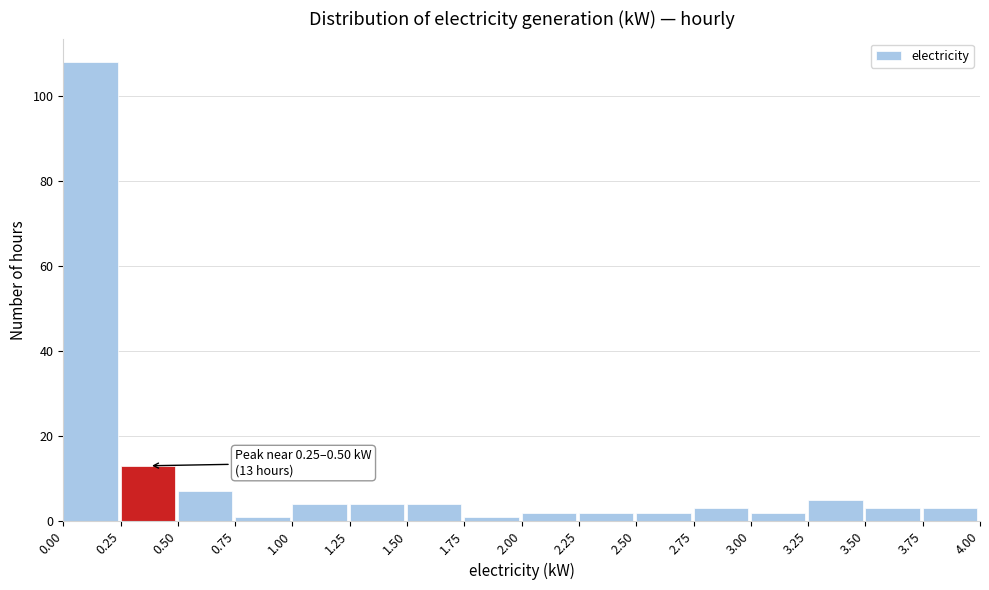

Which range on the x-axis has the tallest bar?

0.00 to 0.25